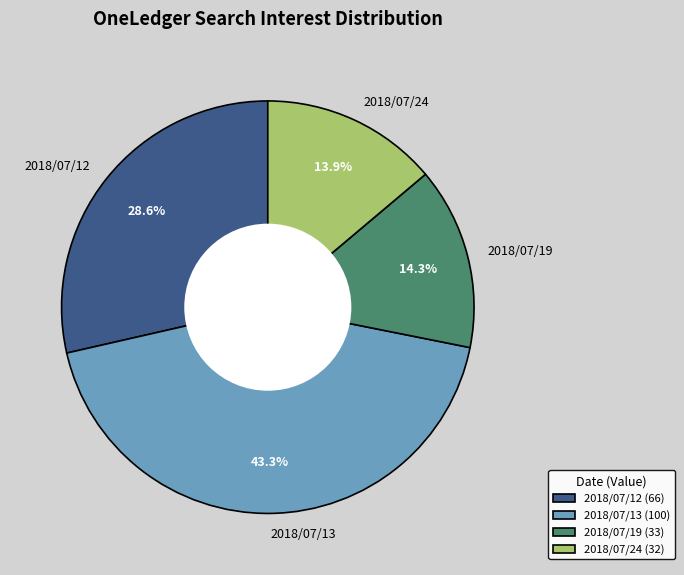

Is it true that 2018/07/19 is 14% of the pie?

True